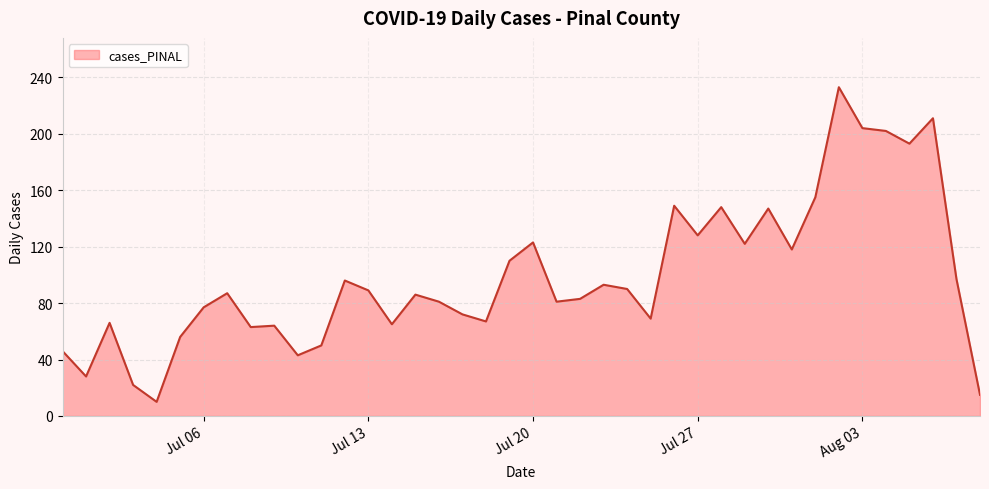

What is the greatest value displayed?

233